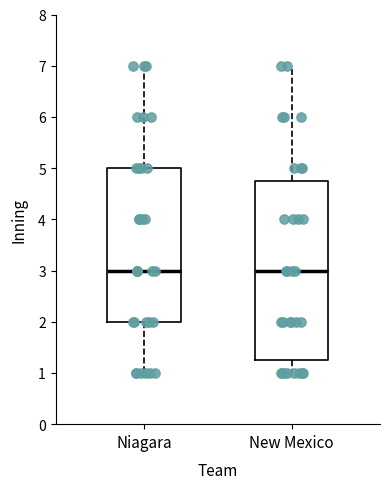

Comparing the boxes themselves (not the whiskers), which one is the tallest?

New Mexico